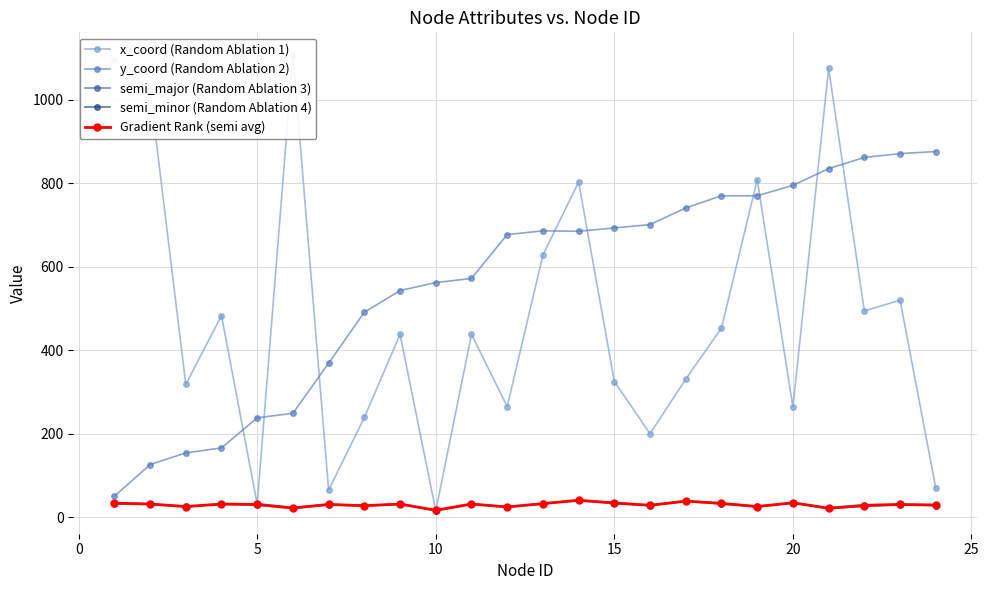

Reading right to left, transcribe all the data shown in this chart.

x_coord (Random Ablation 1): 70.0	520.0	494.0	1075.0	264.0	809.0	453.0	331.0	200.0	325.0	803.0	628.0	265.0	438.0	15.0	438.0	239.0	65.0	1107.0	31.0	483.0	318.0	1023.0	1096.0
y_coord (Random Ablation 2): 876.0	871.0	862.0	835.0	795.0	770.0	770.0	741.0	701.0	693.0	685.0	686.0	677.0	572.0	562.0	543.0	491.0	369.0	249.0	238.0	166.0	154.0	126.0	50.0
semi_major (Random Ablation 3): 30.0	31.0	30.0	22.0	35.0	26.0	34.0	39.0	29.0	35.0	41.0	33.0	25.0	32.0	17.0	32.0	28.0	31.0	23.0	32.0	32.0	26.0	32.0	35.0
semi_minor (Random Ablation 4): 28.0	30.0	26.0	21.0	34.0	25.0	32.0	38.0	28.0	33.0	40.0	32.0	24.0	31.0	16.0	31.0	27.0	30.0	21.0	29.0	31.0	25.0	31.0	32.0
Gradient Rank (semi avg): 29.0	30.5	28.0	21.5	34.5	25.5	33.0	38.5	28.5	34.0	40.5	32.5	24.5	31.5	16.5	31.5	27.5	30.5	22.0	30.5	31.5	25.5	31.5	33.5